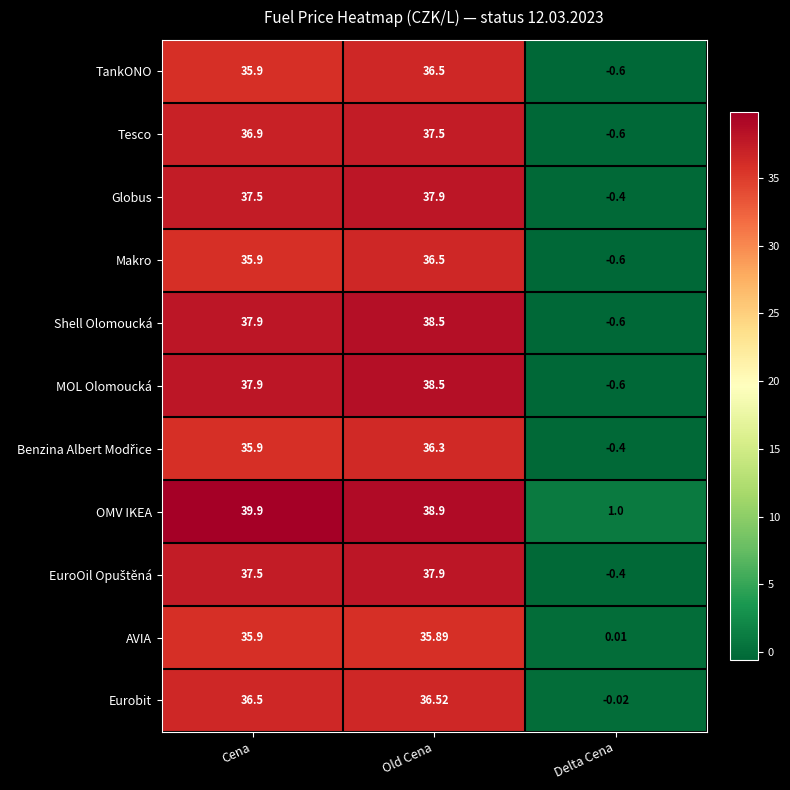

How many series are shown in this chart?

11